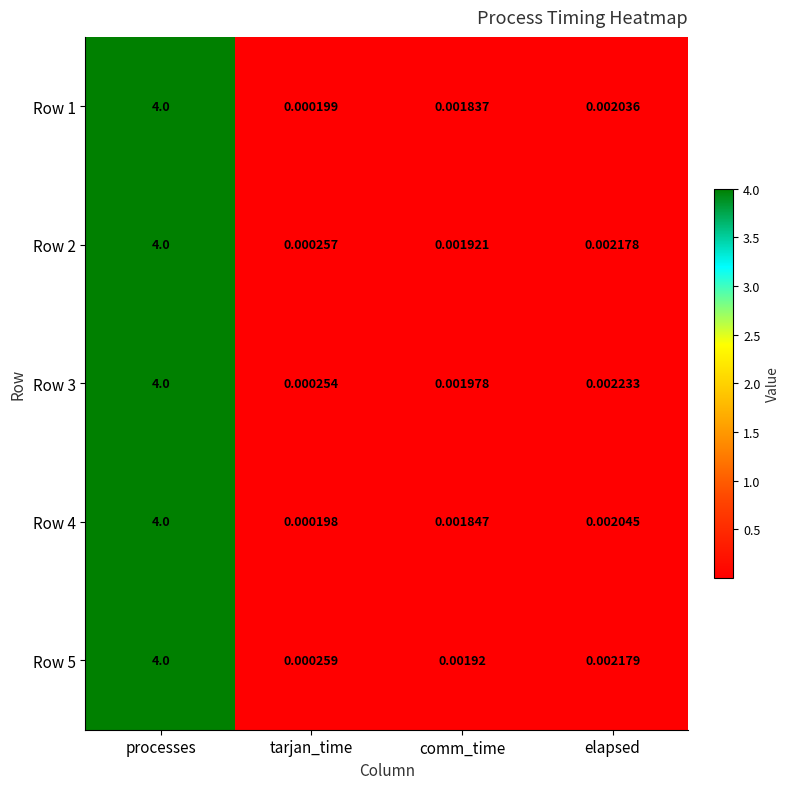

Is the value of Row 1 at comm_time greater than the value of Row 2 at tarjan_time?

Yes